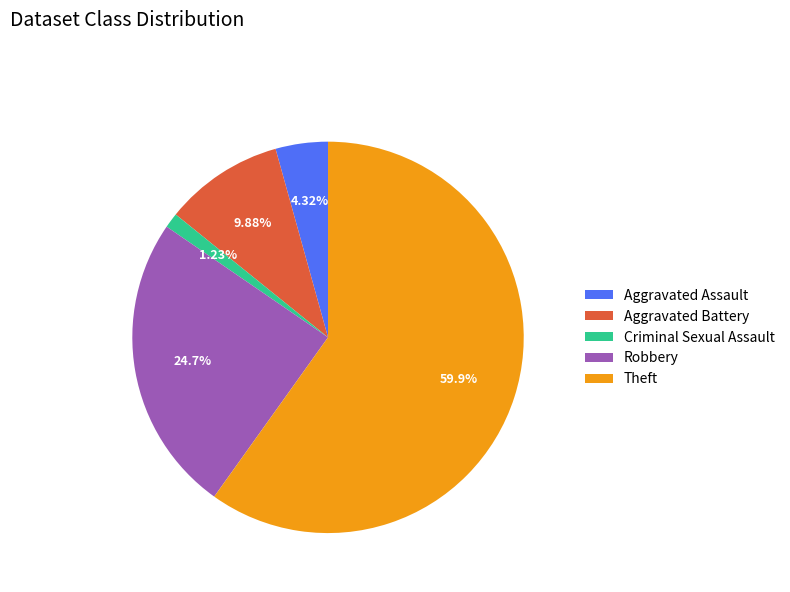

Which slice is the largest?

Theft